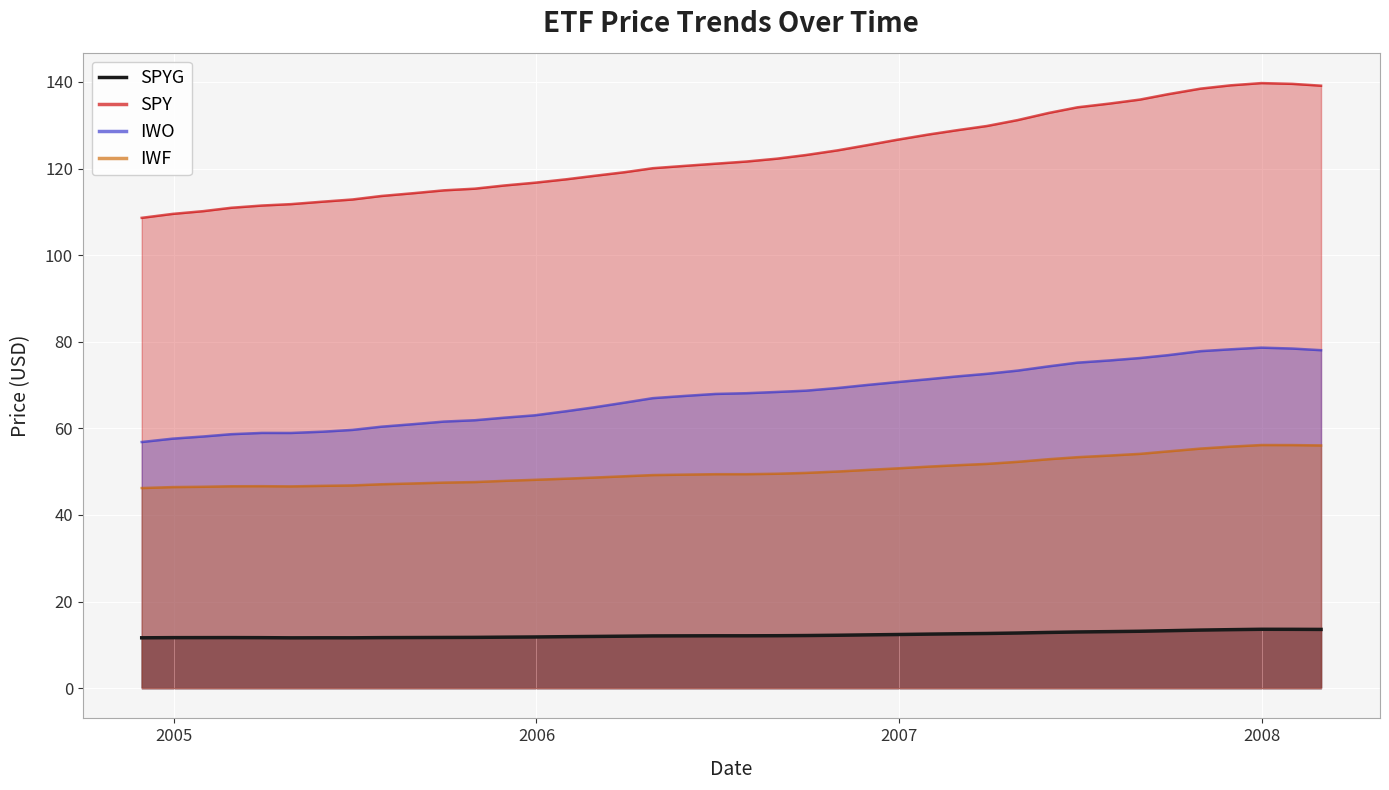

At how many categories does at least one series exceed 52?

40